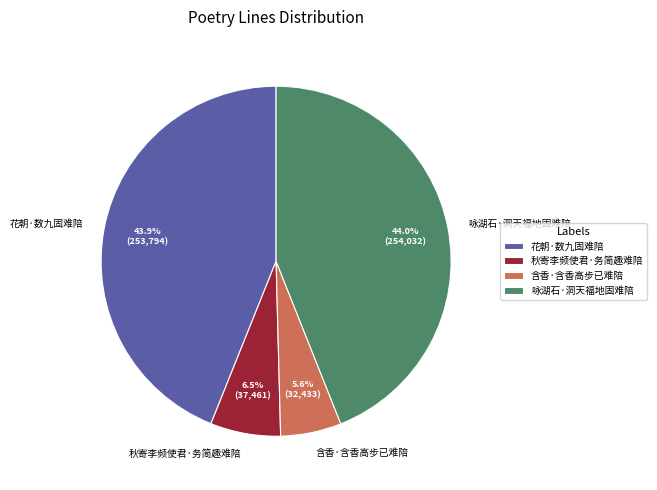

To the nearest percent, what is the difference between the 秋寄李频使君·务简趣难陪 and 含香·含香高步已难陪 slice percentages?

1%